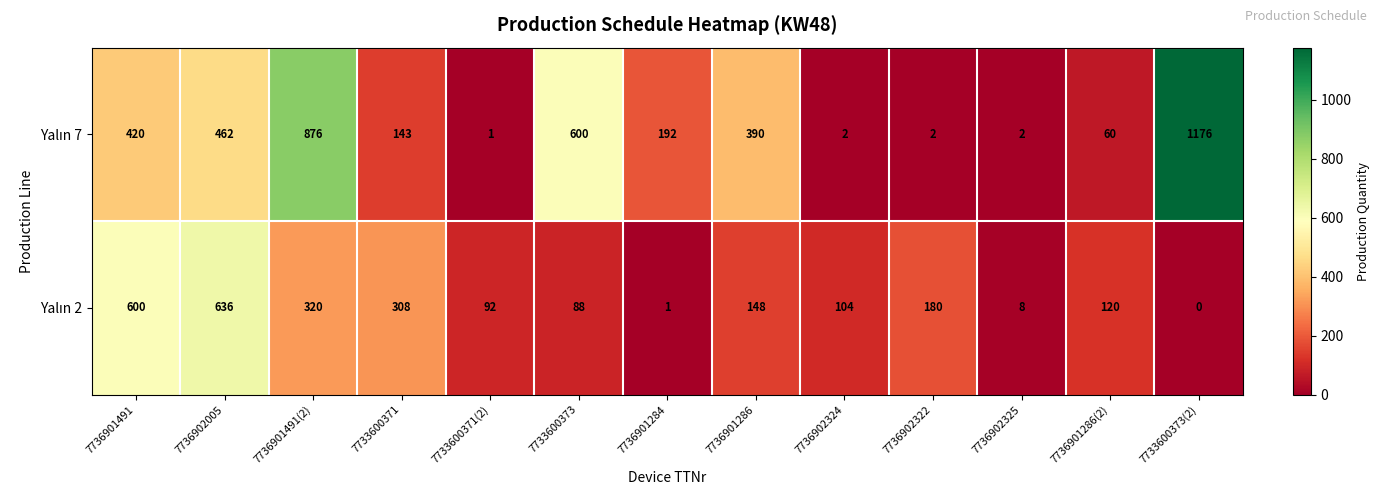

What is the spread (max minus min) of values at 7736901286(2)?

60